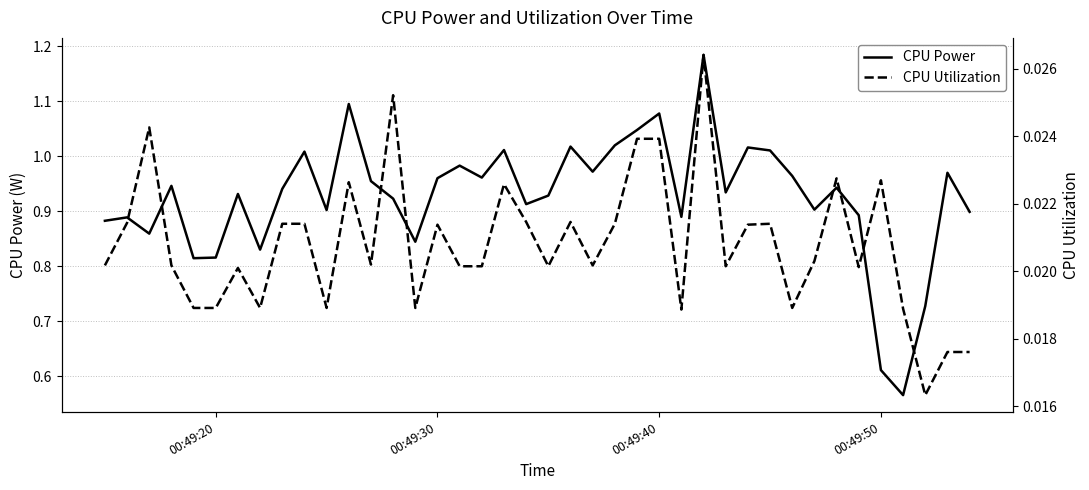

In CPU Utilization, how many points are lower than both neighbors (excluding endpoints)?

11